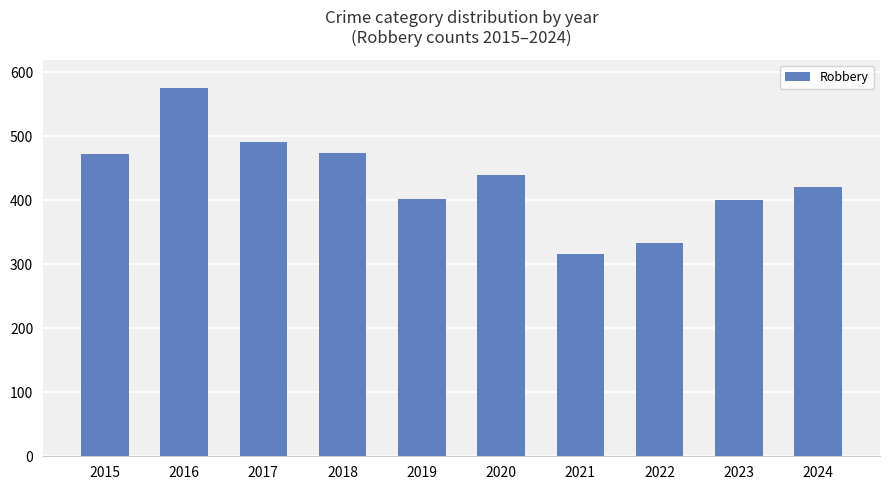

True or false: the data shows 226 at 2024.

False